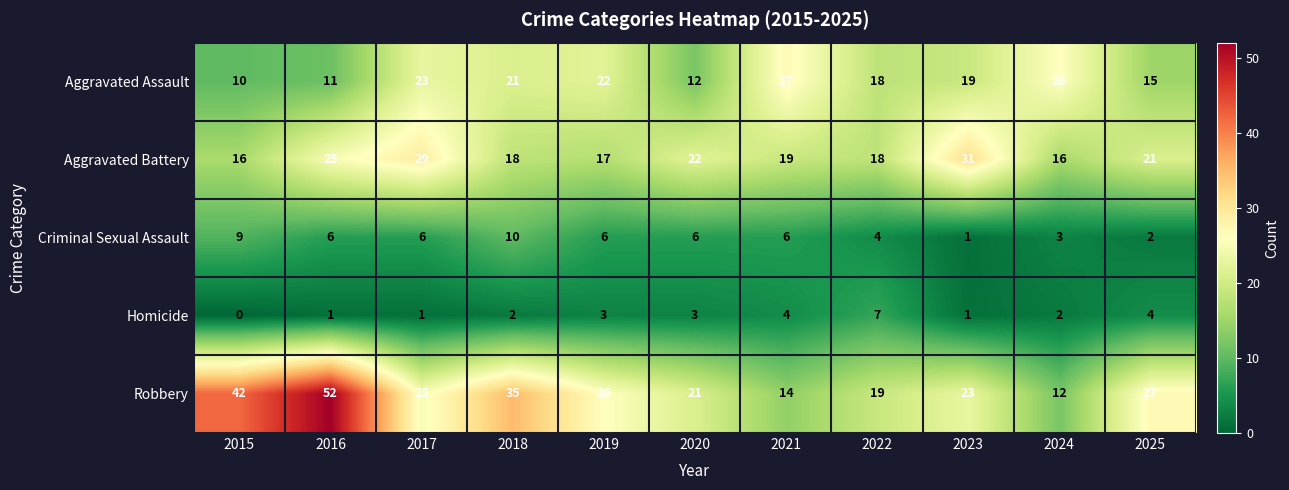

How many distinct data groups are displayed?

5